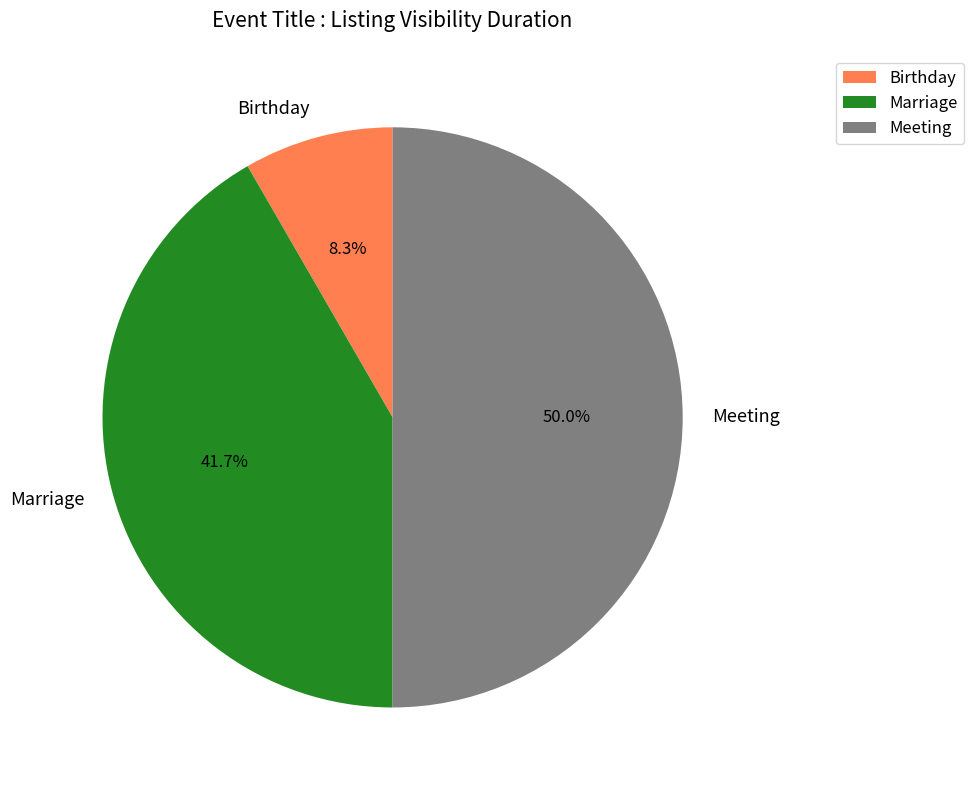

Is it true that Birthday is 1% of the pie?

False